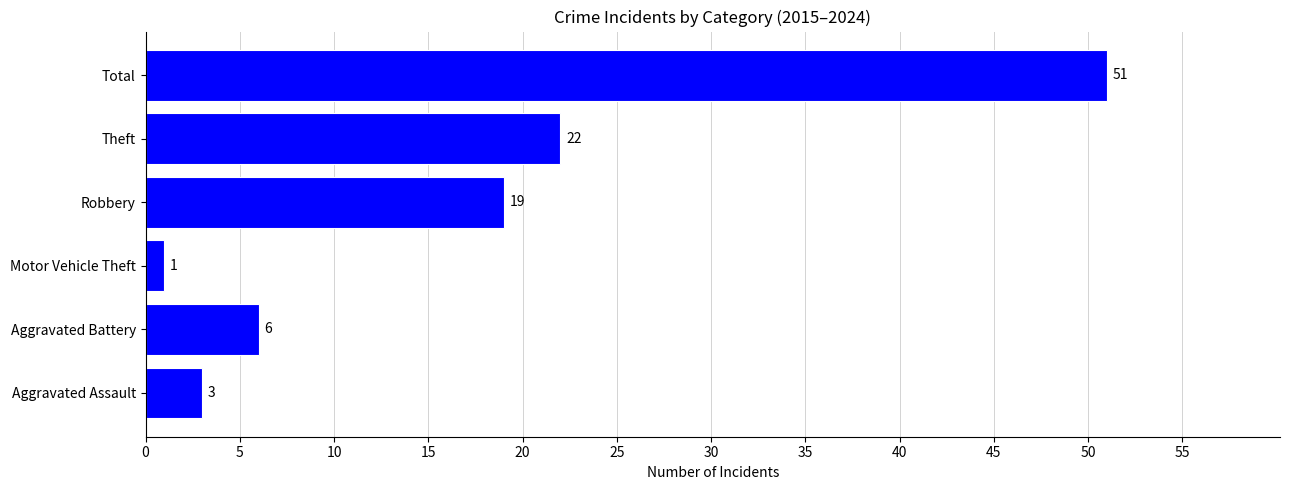

Where is the data nearest to the value 26?

Theft